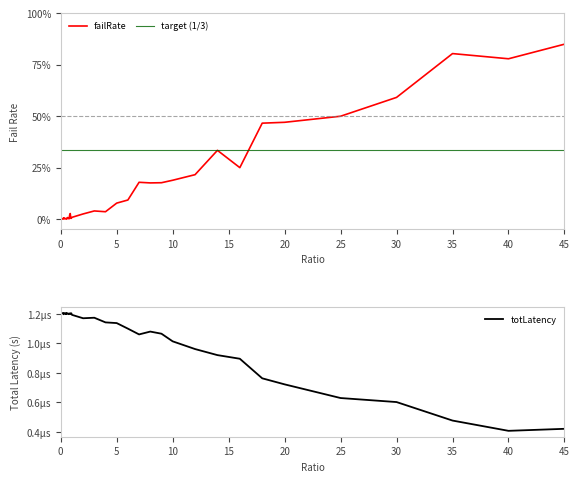

True or false: totLatency has a value of 0.0 at 0.75.

False